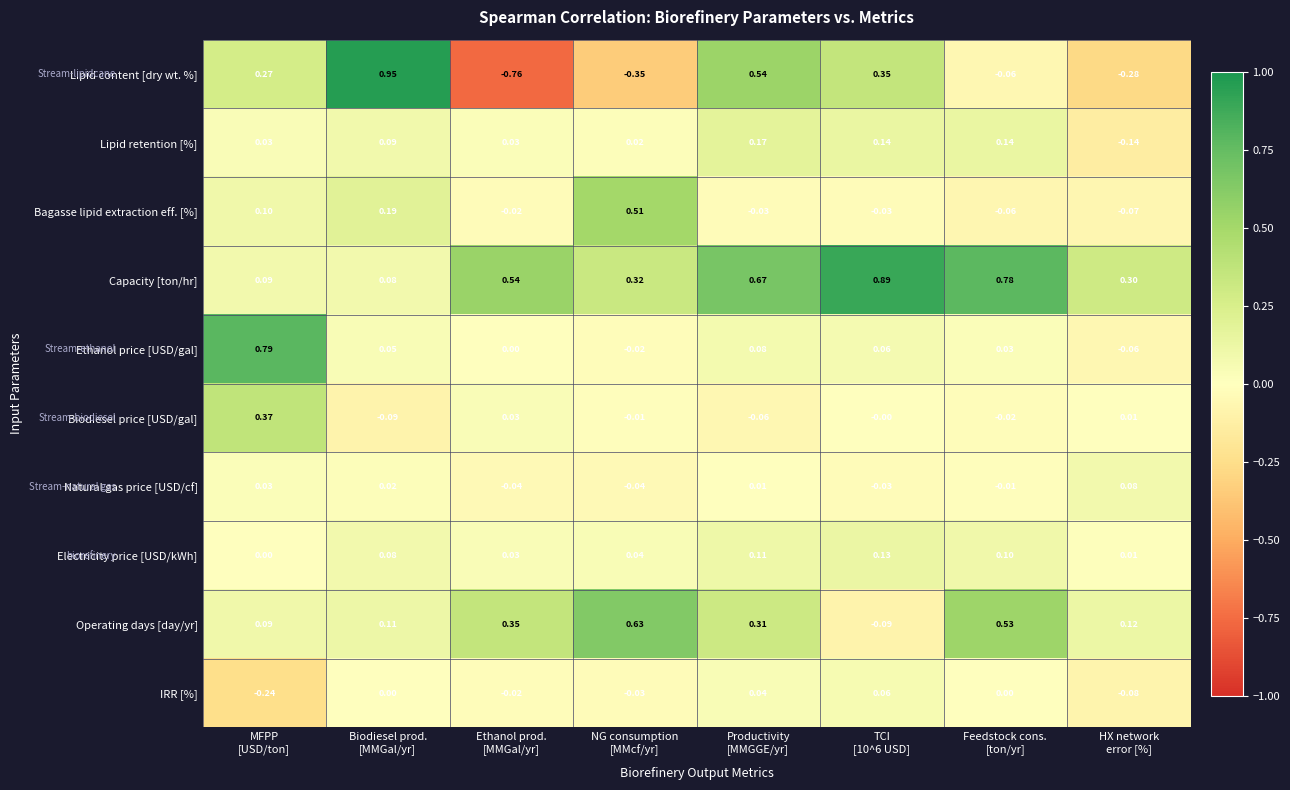

Which series has the largest range (max minus min)?

Lipid content [dry wt. %]